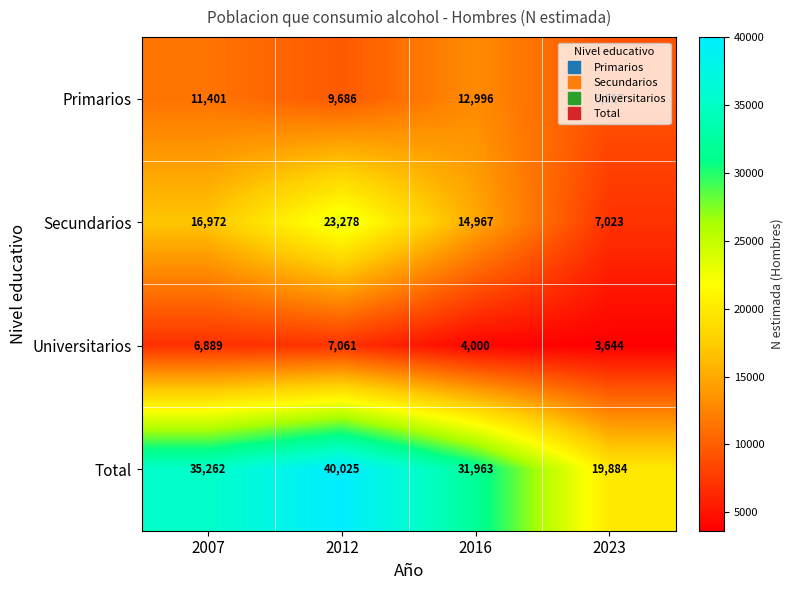

Is it true that Secundarios equals 27957 at 2007?

False